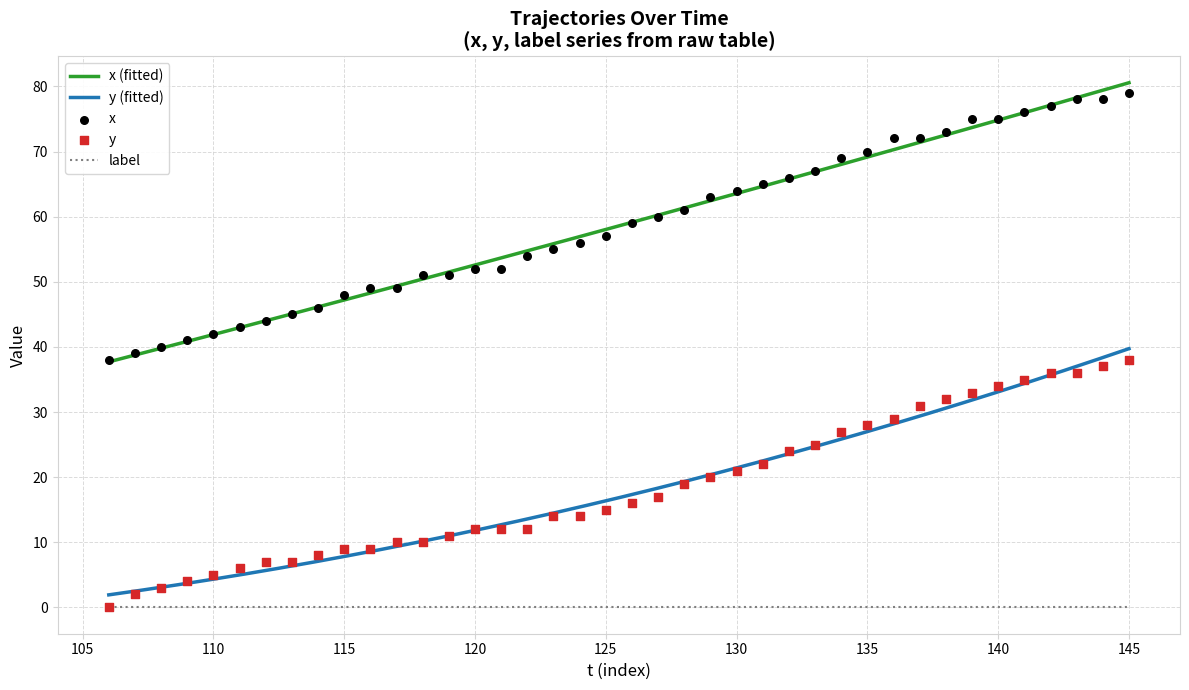

True or false: y (fitted) and x (fitted) intersect in this chart.

False